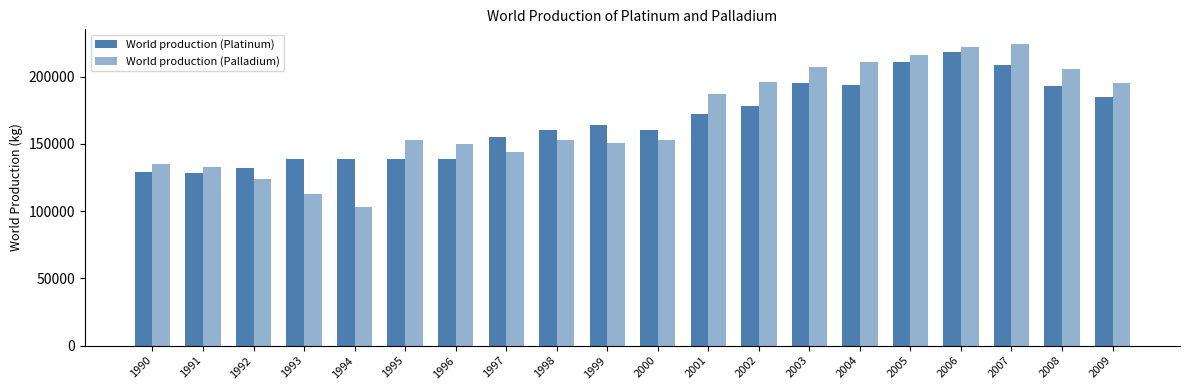

How many bars are there in each group?

2